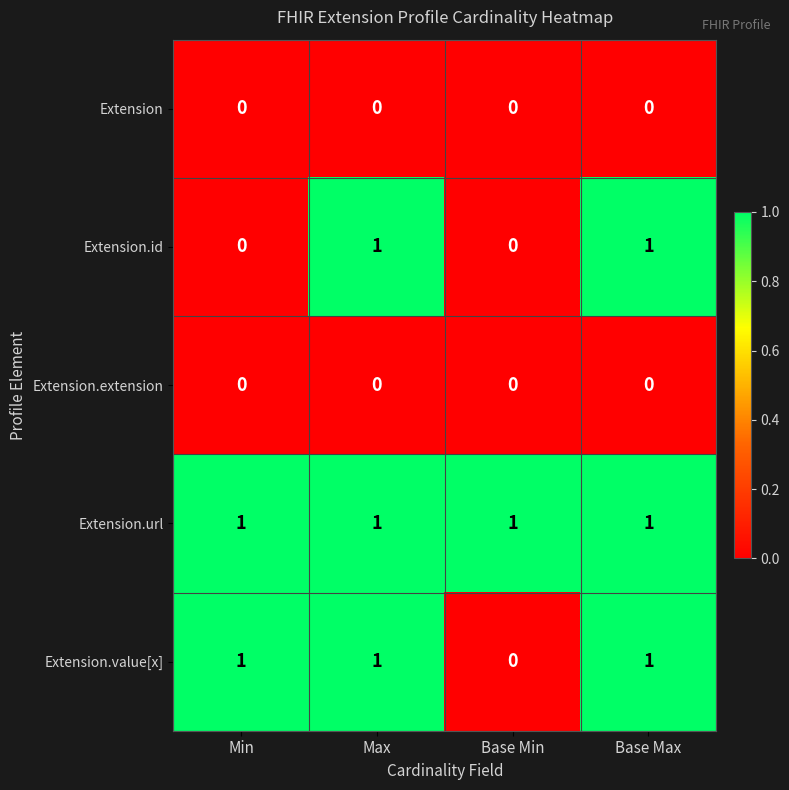

Which series has the largest total across all categories?

Extension.url